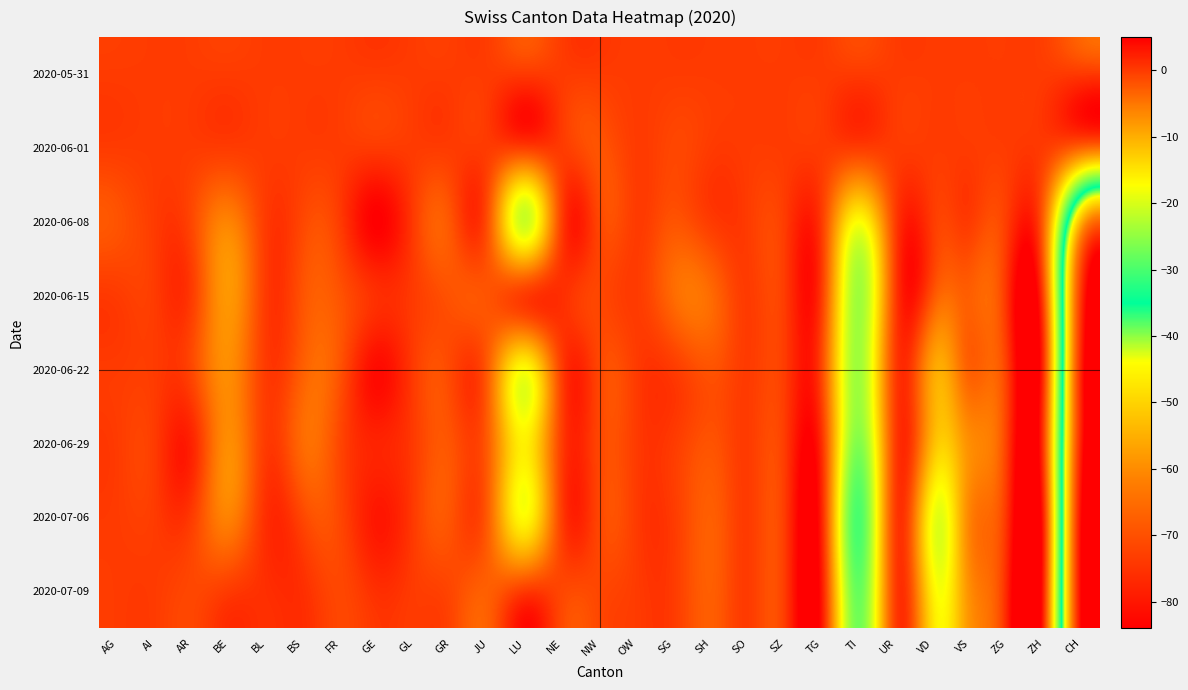

Reading right to left, transcribe all the data shown in this chart.

2020-05-31: CH=0	ZH=0	ZG=0	VS=0	VD=0	UR=0	TI=0	TG=0	SZ=0	SO=0	SH=0	SG=0	OW=0	NW=0	NE=0	LU=0	JU=0	GR=0	GL=0	GE=0	FR=0	BS=0	BL=0	BE=0	AR=0	AI=0	AG=0
2020-06-01: CH=-3	ZH=0	ZG=0	VS=0	VD=0	UR=0	TI=0	TG=0	SZ=0	SO=0	SH=0	SG=-1	OW=0	NW=-2	NE=0	LU=0	JU=0	GR=0	GL=0	GE=0	FR=0	BS=0	BL=0	BE=0	AR=0	AI=0	AG=0
2020-06-08: CH=-54	ZH=-4	ZG=0	VS=0	VD=0	UR=0	TI=-17	TG=0	SZ=0	SO=0	SH=0	SG=-2	OW=0	NW=-1	NE=0	LU=-21	JU=-2	GR=-2	GL=0	GE=5	FR=0	BS=-1	BL=0	BE=-6	AR=-1	AI=0	AG=-2
2020-06-15: CH=-75	ZH=-2	ZG=1	VS=-3	VD=-2	UR=0	TI=-24	TG=0	SZ=0	SO=0	SH=-4	SG=-4	OW=0	NW=-1	NE=1	LU=0	JU=-2	GR=-2	GL=0	GE=1	FR=-2	BS=-2	BL=0	BE=-8	AR=0	AI=0	AG=0
2020-06-22: CH=-78	ZH=0	ZG=0	VS=-3	VD=-9	UR=0	TI=-24	TG=-1	SZ=0	SO=0	SH=-2	SG=0	OW=0	NW=-1	NE=0	LU=-17	JU=-3	GR=-1	GL=0	GE=4	FR=-2	BS=-3	BL=0	BE=-7	AR=-1	AI=0	AG=0
2020-06-29: CH=-79	ZH=-1	ZG=0	VS=-7	VD=-11	UR=0	TI=-26	TG=1	SZ=0	SO=0	SH=-2	SG=0	OW=0	NW=-1	NE=0	LU=-16	JU=-3	GR=-2	GL=0	GE=2	FR=-1	BS=-4	BL=0	BE=-7	AR=2	AI=0	AG=0
2020-07-06: CH=-83	ZH=1	ZG=1	VS=-6	VD=-18	UR=0	TI=-30	TG=2	SZ=0	SO=0	SH=-3	SG=0	OW=0	NW=-1	NE=0	LU=-17	JU=-3	GR=-2	GL=0	GE=3	FR=-1	BS=-1	BL=1	BE=-6	AR=0	AI=0	AG=0
2020-07-09: CH=-84	ZH=1	ZG=2	VS=-7	VD=-16	UR=0	TI=-28	TG=3	SZ=0	SO=0	SH=-3	SG=0	OW=0	NW=-1	NE=-1	LU=0	JU=-3	GR=-1	GL=0	GE=1	FR=-1	BS=1	BL=1	BE=0	AR=-1	AI=0	AG=0